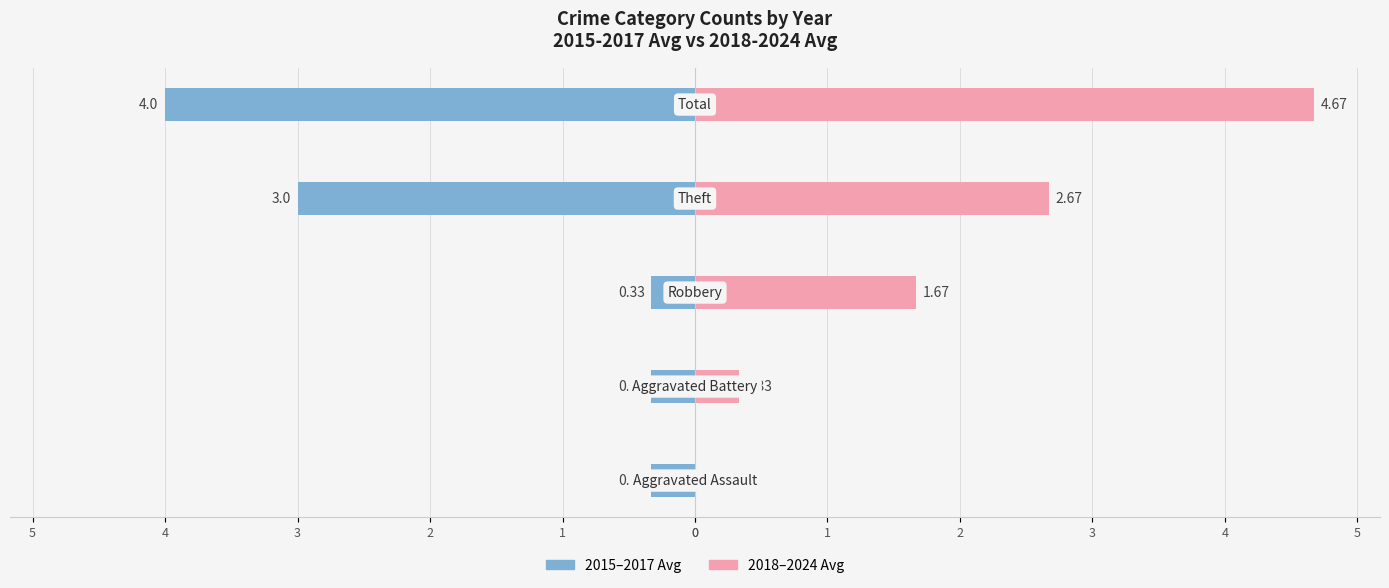

Are the bars horizontal?

Yes